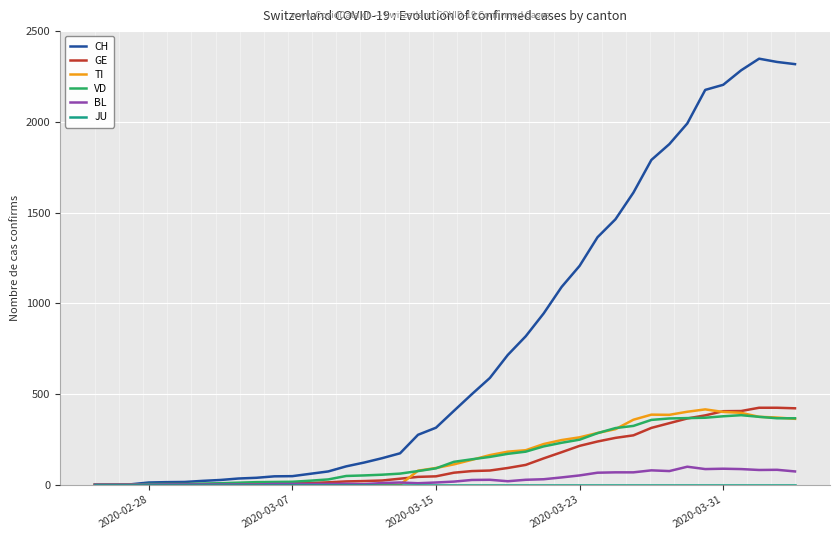

In VD, how many points are higher than both neighbors (excluding endpoints)?

1